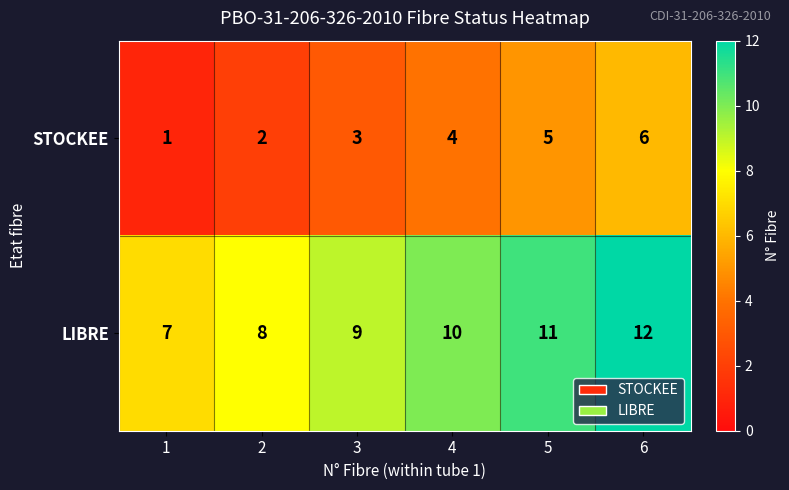

What value does the STOCKEE series have at 3?

3